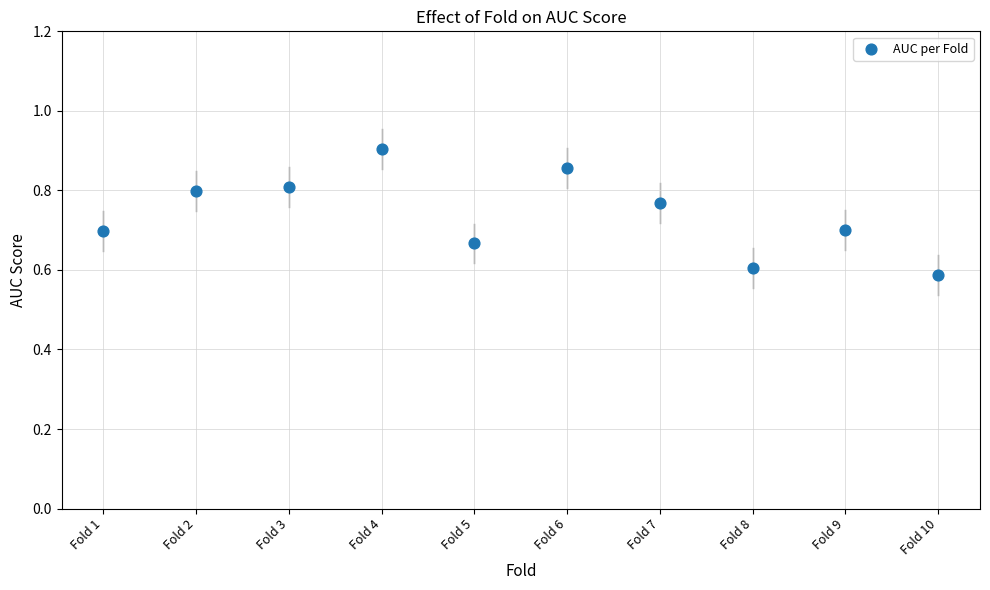

What is the range of Y values (max minus min)?

0.3